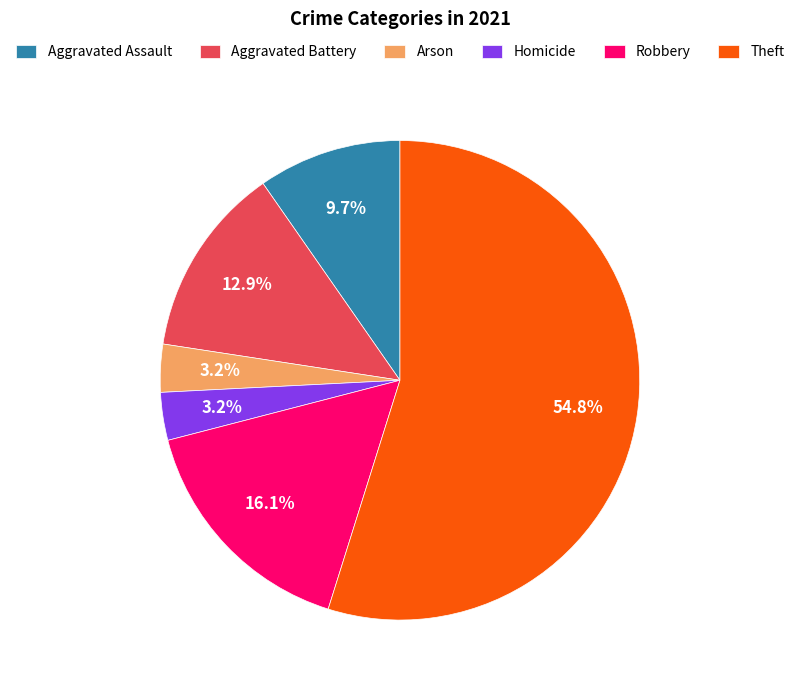

What is the ratio of the value at Arson to the value at Aggravated Assault?

0.3